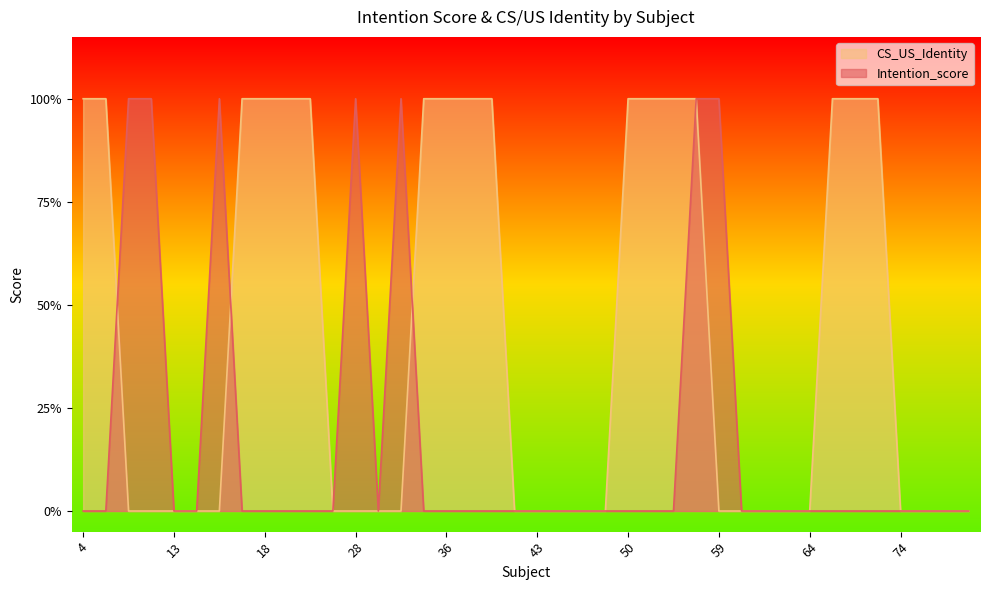

Which series ends up on top after the final intersection of Intention_score and CS_US_Identity?

CS_US_Identity